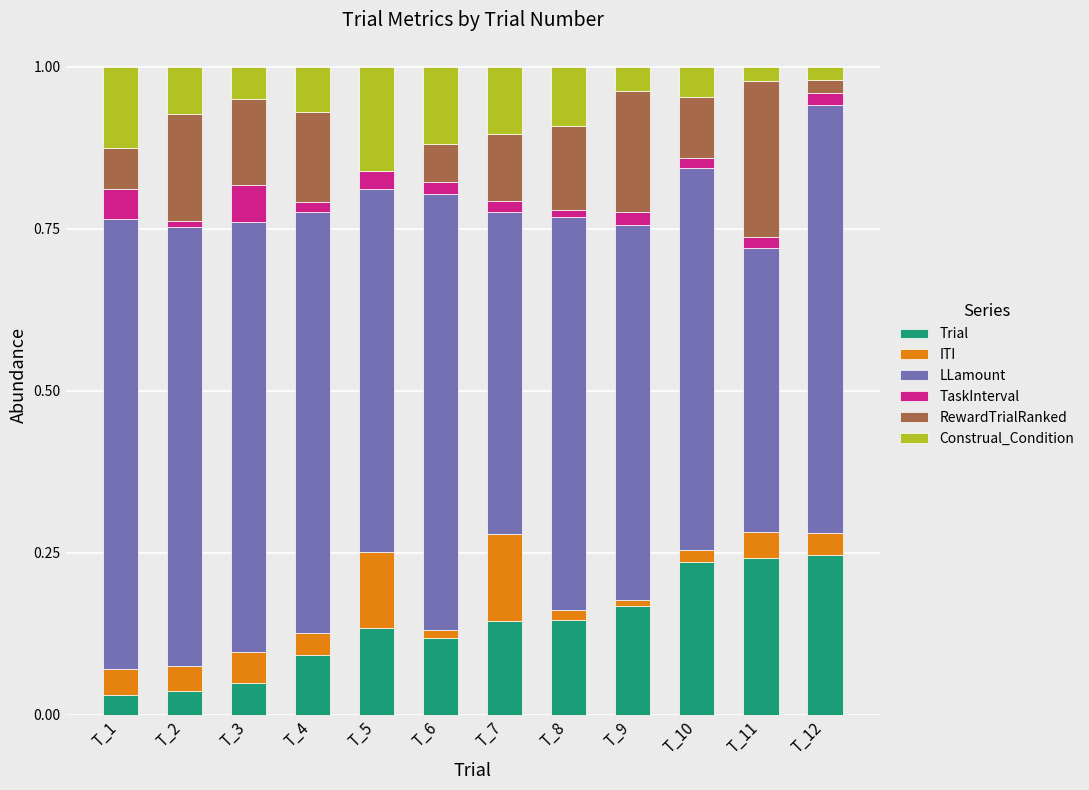

What is the total value across all series at T_3?

1.0